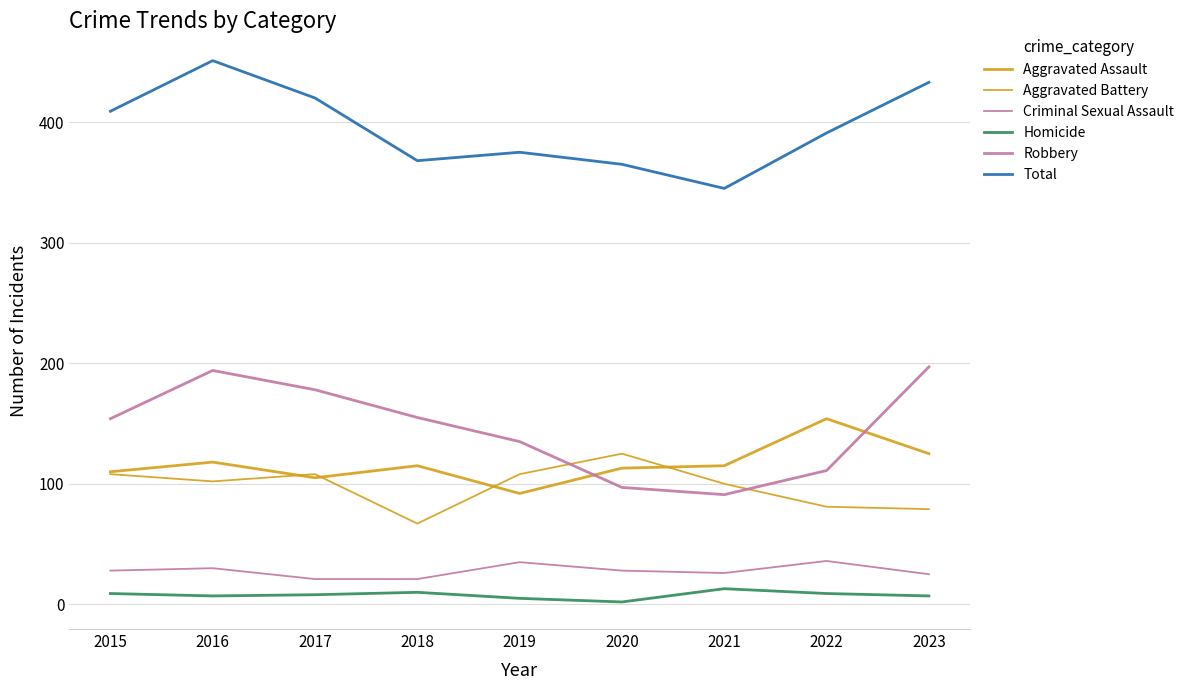

Does the chart have visible grid lines?

Yes